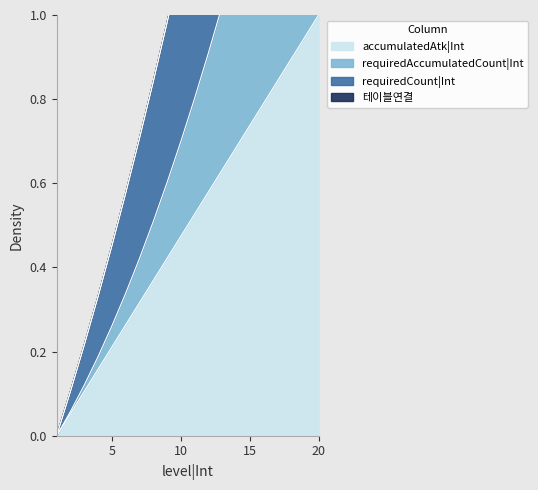

Is the value of requiredAccumulatedCount|Int at 10 greater than the value of requiredCount|Int at 14?

No